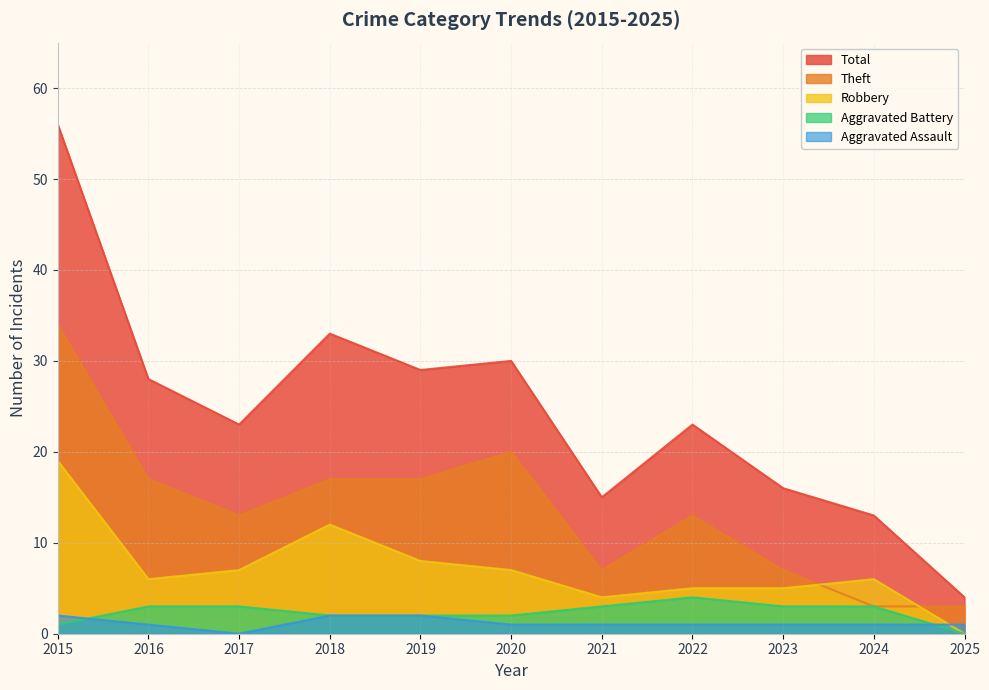

What are all the series names shown in the legend?

Total, Theft, Robbery, Aggravated Battery, Aggravated Assault